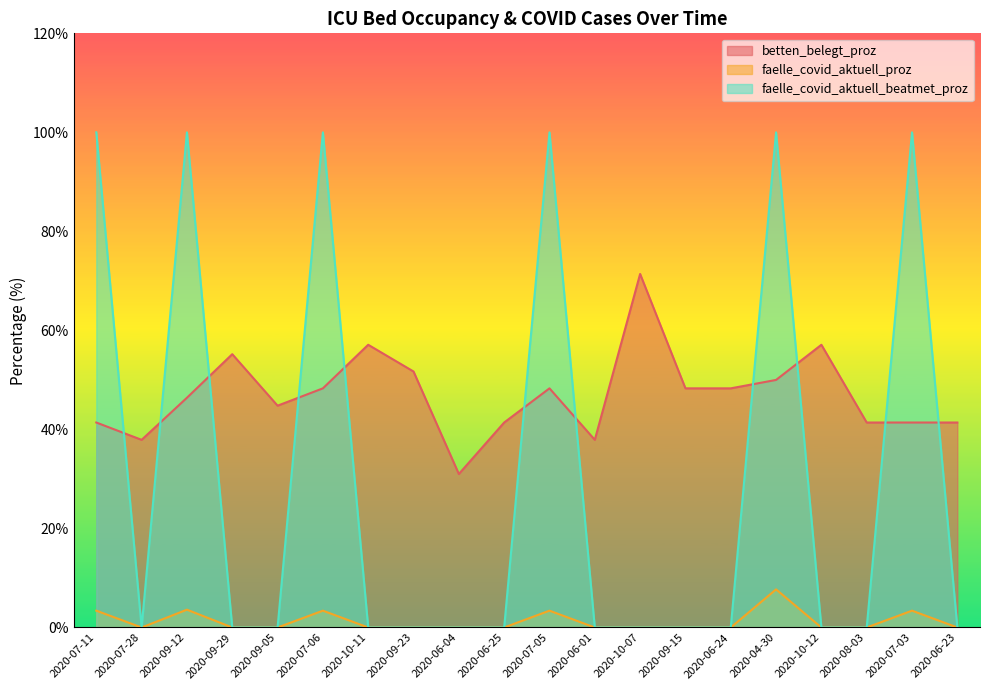

At which category is the sum across all series the highest?

2020-04-30